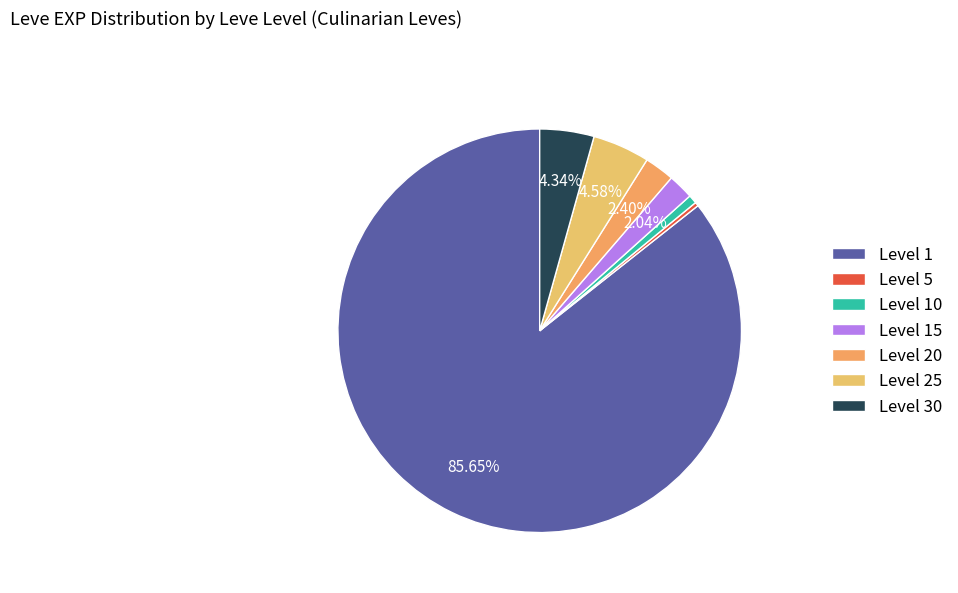

True or false: Level 25 accounts for 13% of the total.

False